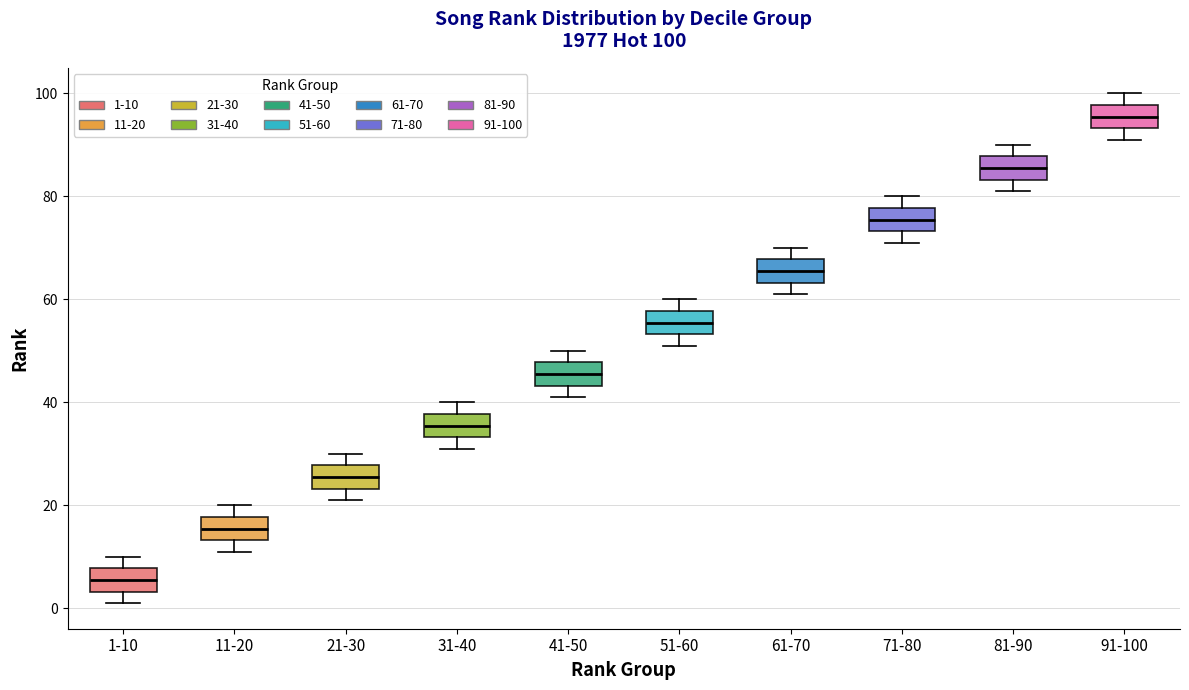

Which box has the highest median line?

91-100